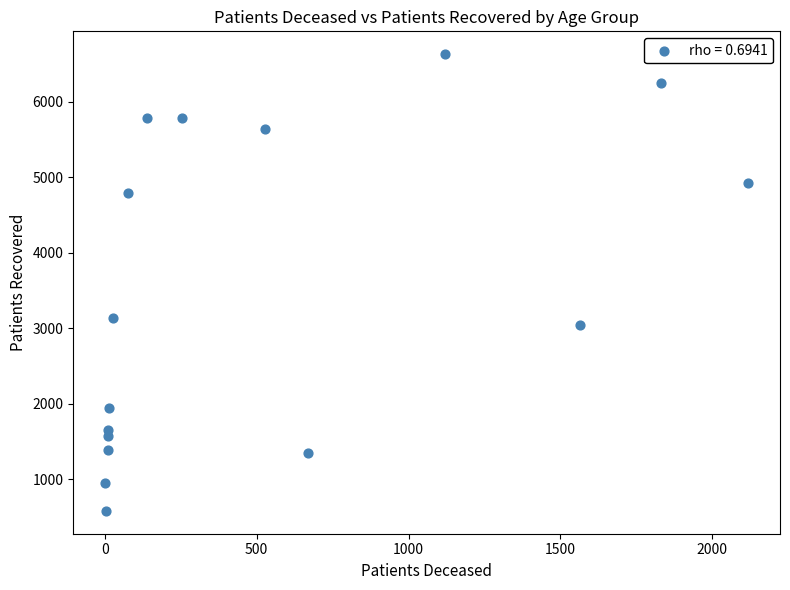

What Y value in the scatter plot is closest to 3605?

3133